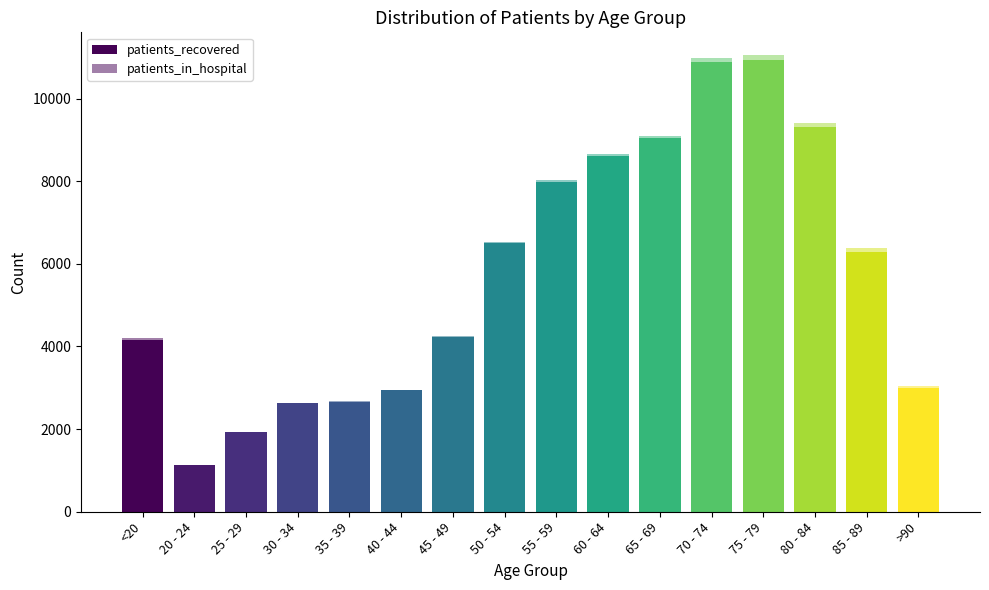

What is the label of the 9th bar from the left?

55 - 59